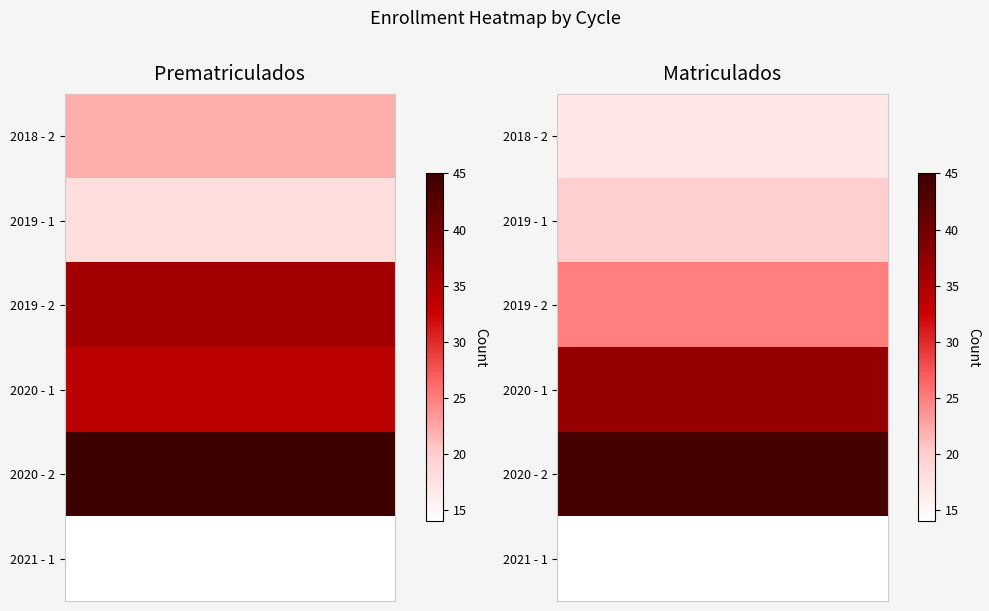

Where does the prematriculados series first go above 34?

2019 - 2